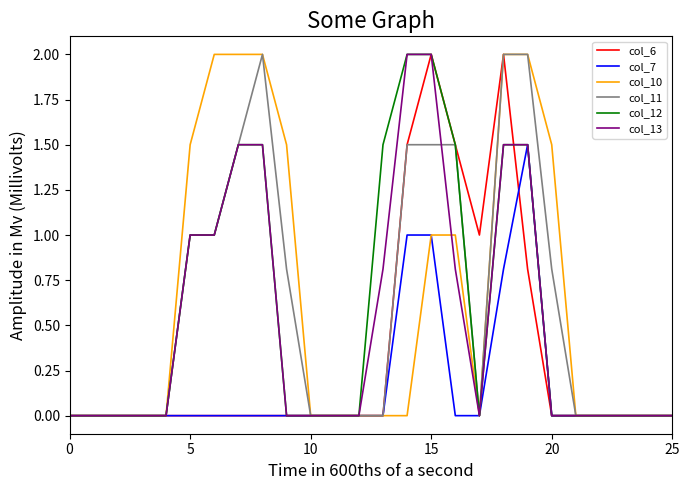

What is the maximum value for col_10?

2.0